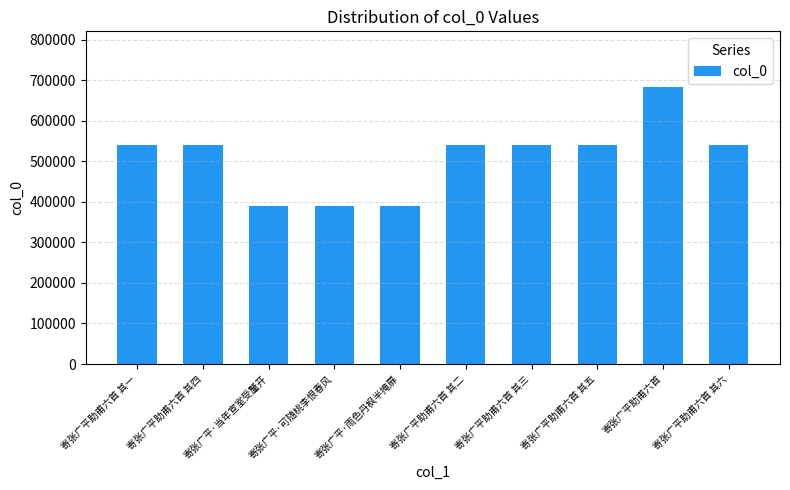

What position from the right is 寄张广平助甫六首 其二?

5